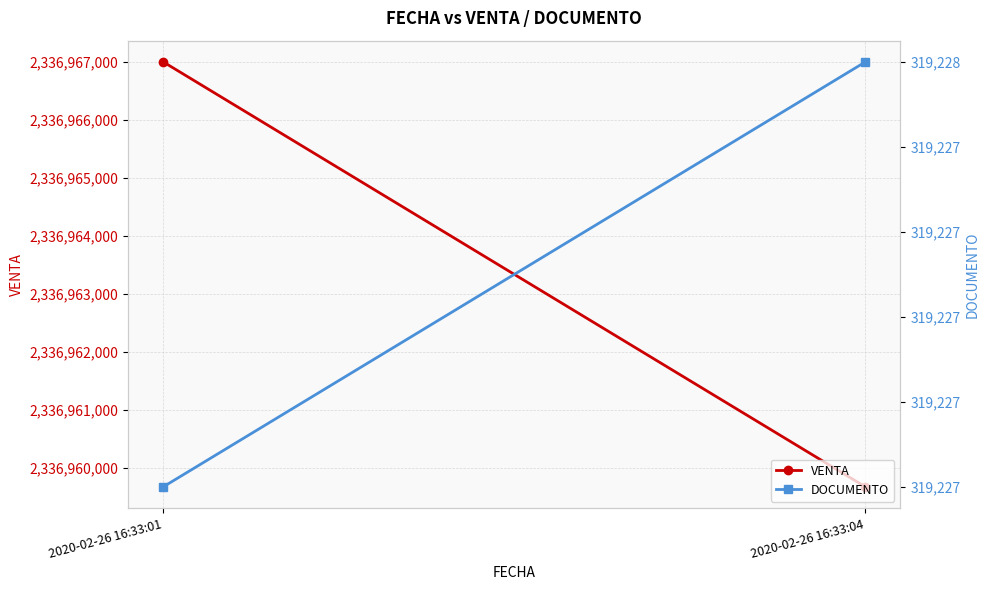

Is it true that DOCUMENTO equals 319227 at 2020-02-26 16:33:01?

True